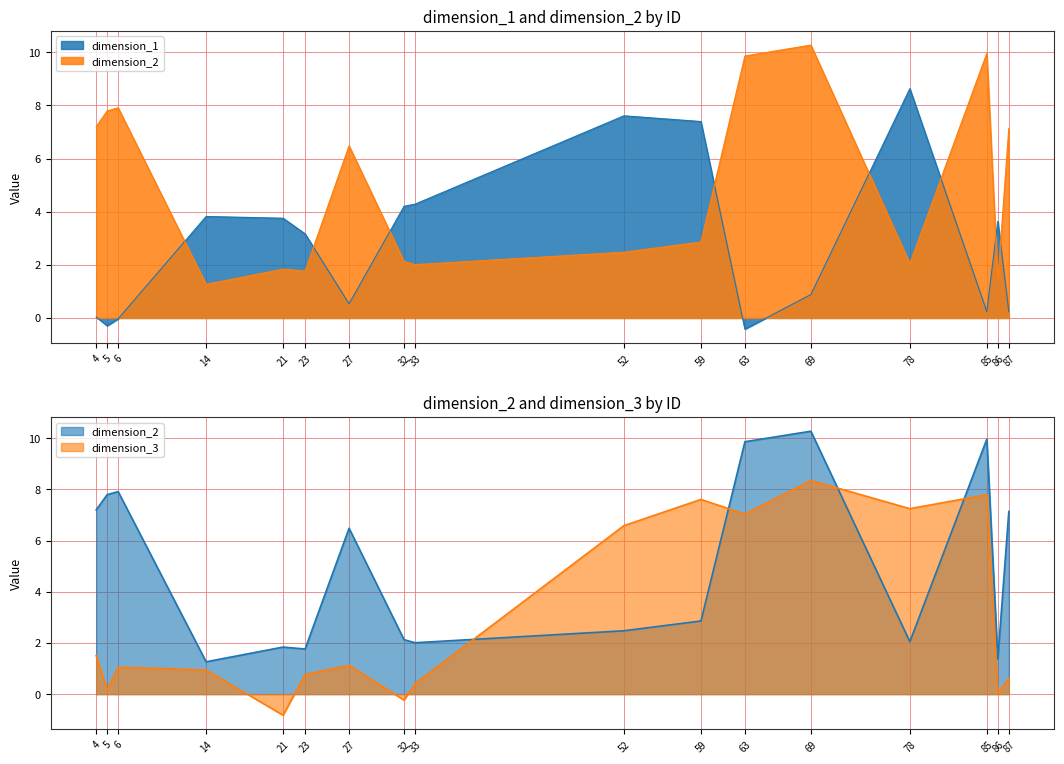

The value of dimension_2 at 78 is 2.7. True or false?

False